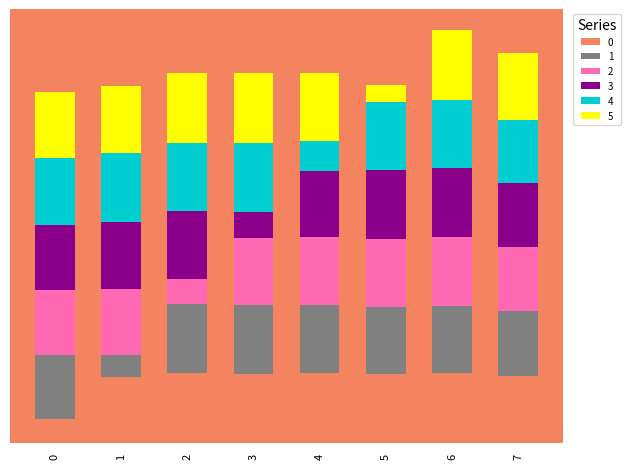

At how many categories does at least one series exceed 0?

8